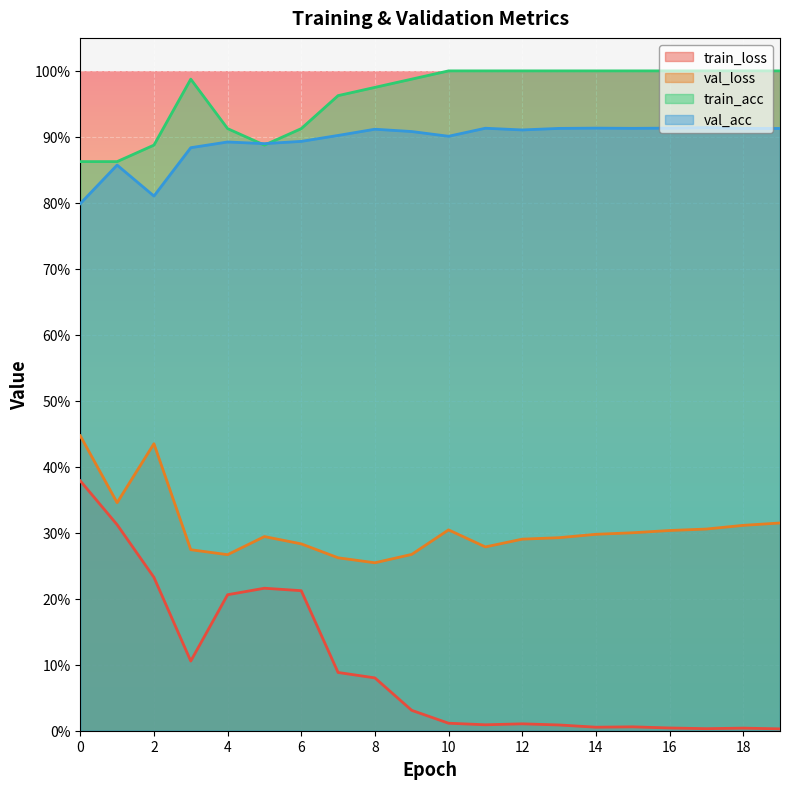

At 17, list the series in order from smallest to largest.

train_loss, val_loss, val_acc, train_acc